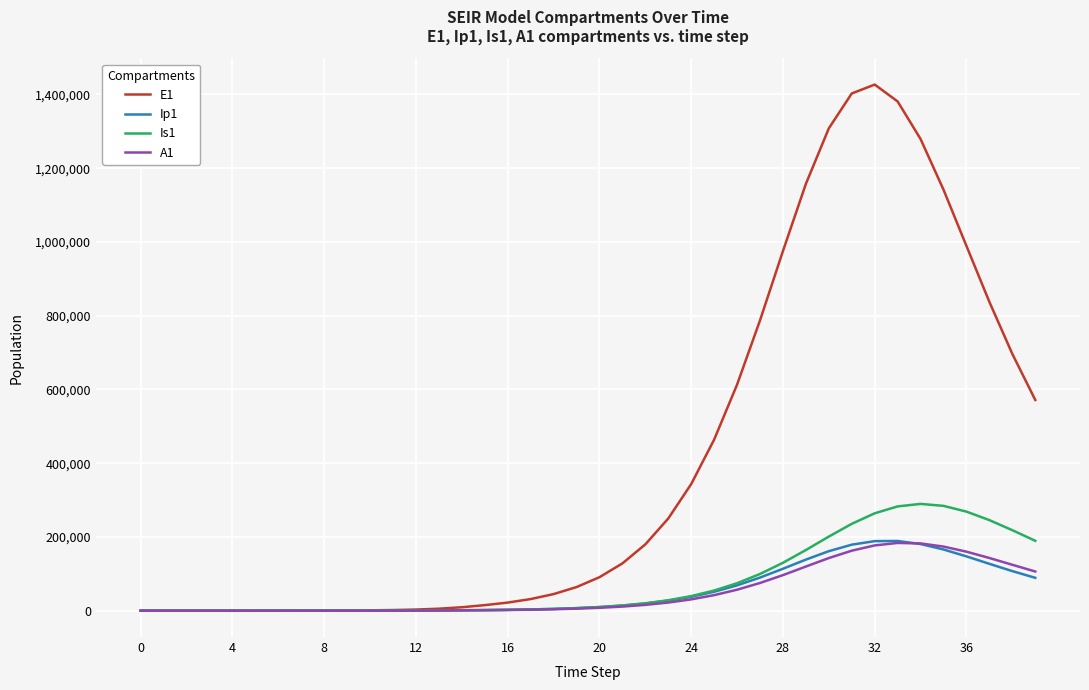

Which series has the widest spread of values?

E1